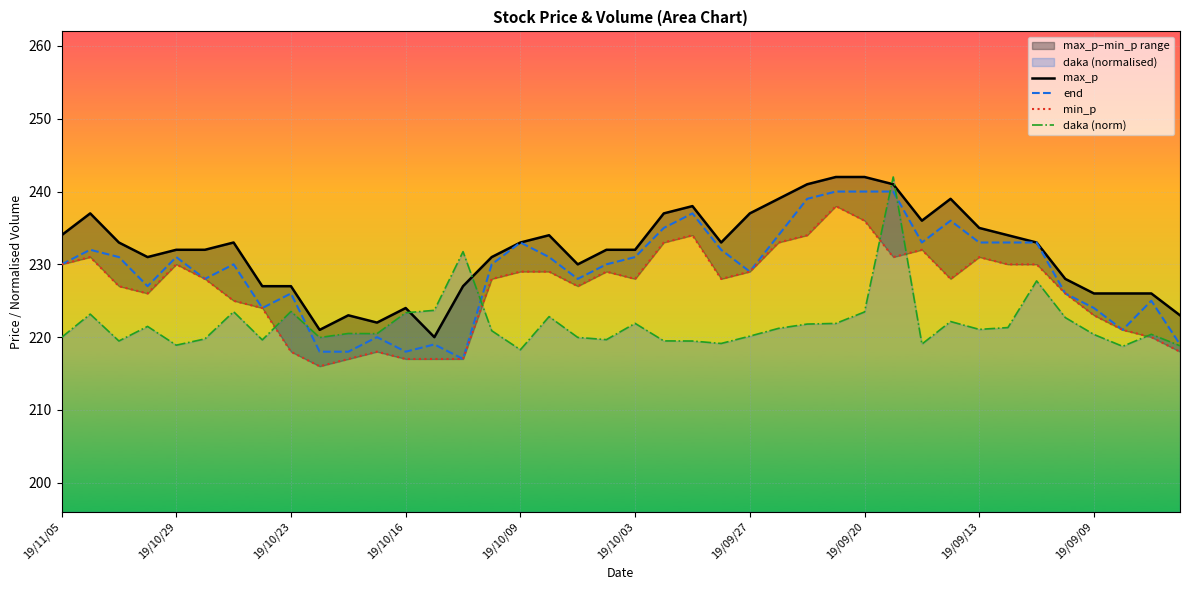

What is the lowest value of the end series?

217.0